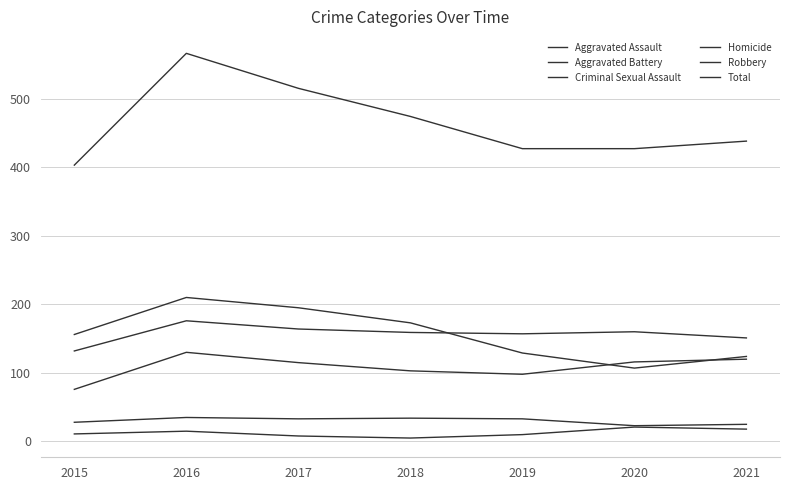

What is the maximum value shown in the chart?

566